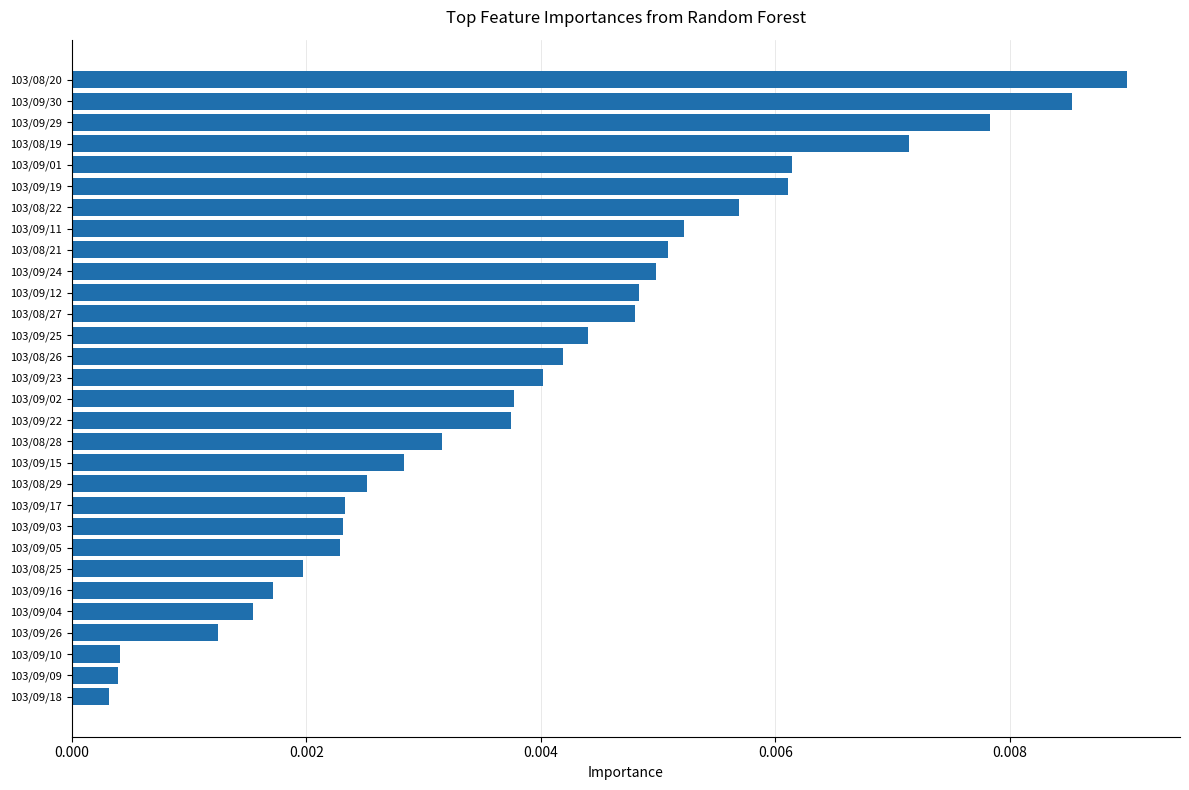

Between 103/09/26 and 103/08/25, which is larger?

103/08/25